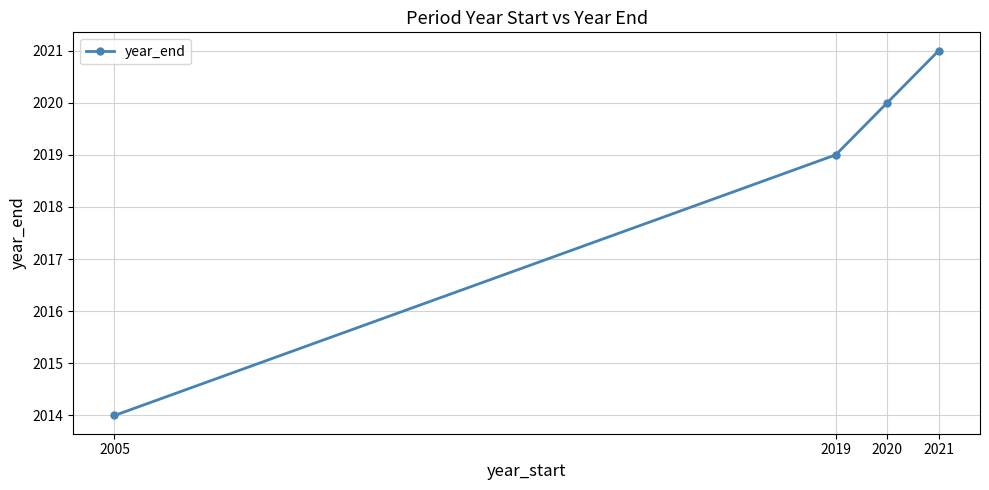

What is the difference between the maximum and minimum values?

7